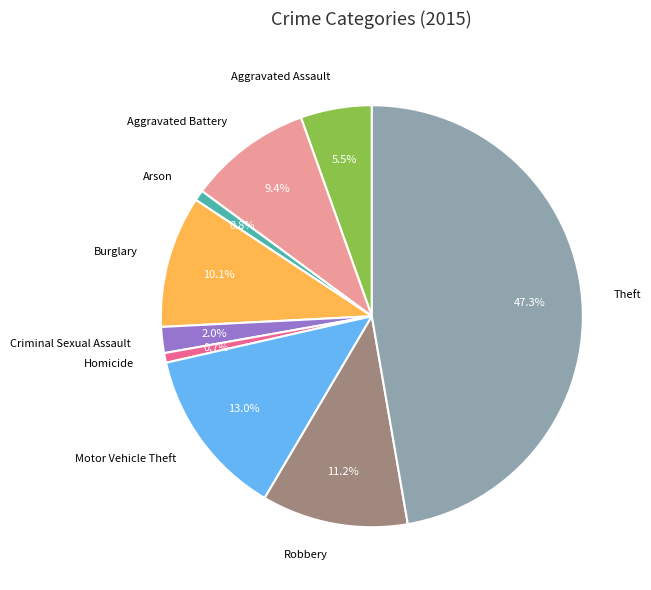

Count the number of slices in the pie.

9